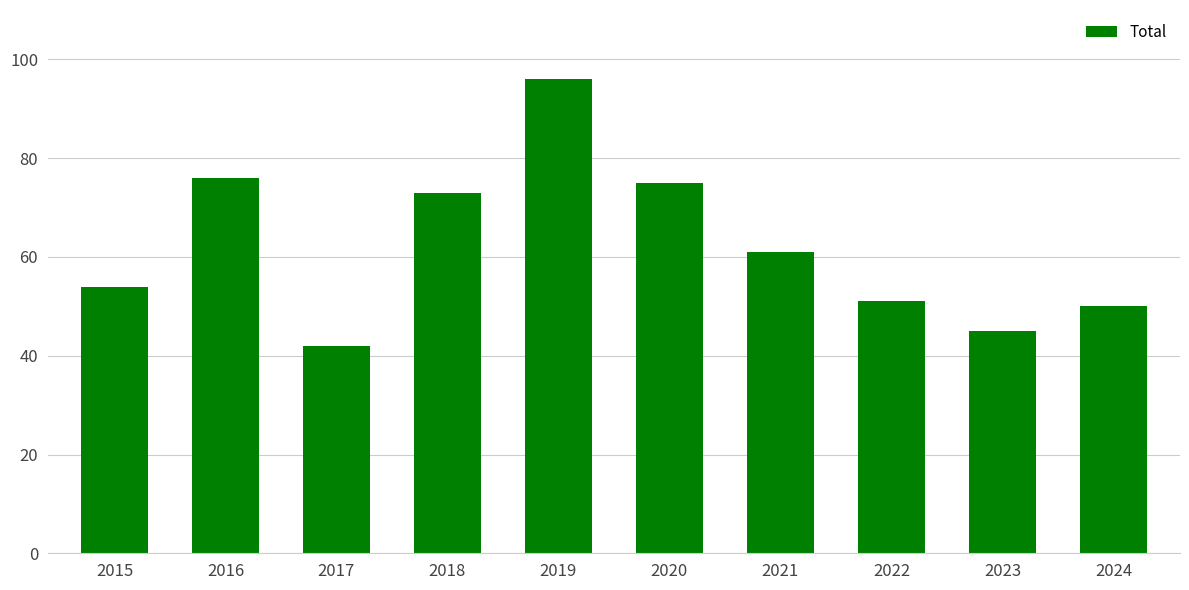

The value at 2020 is 75. True or false?

True